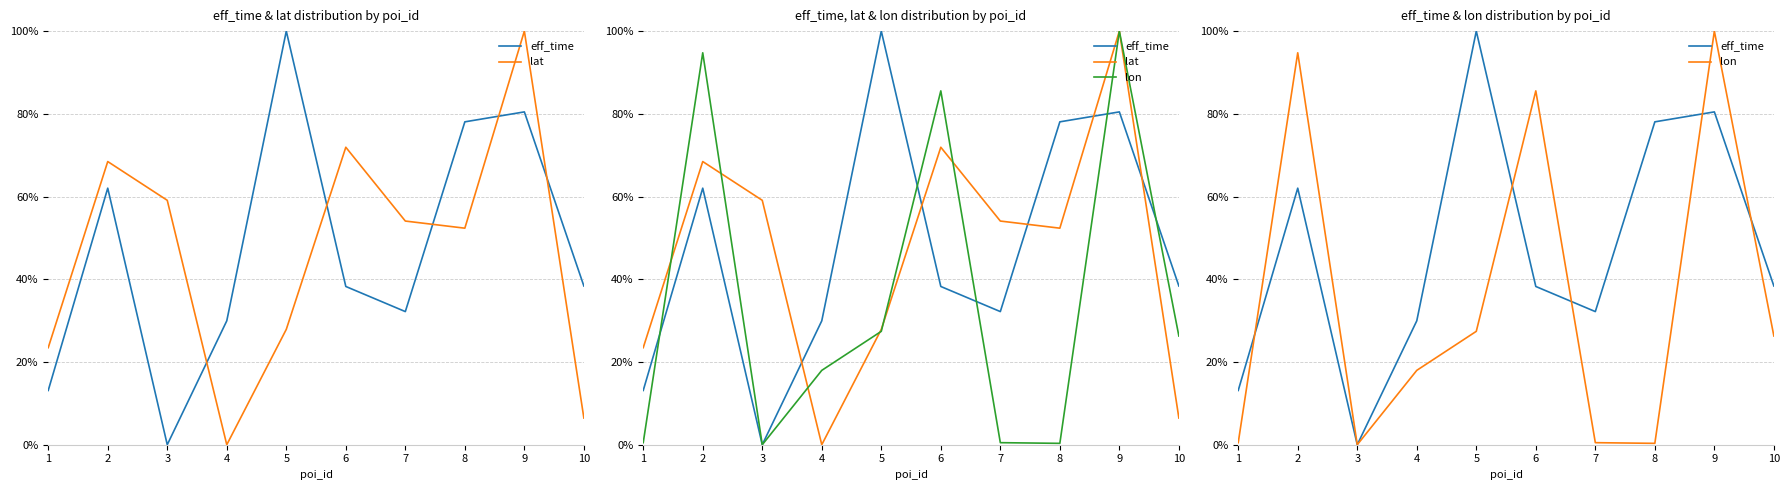

Rank the series at 4 from highest to lowest value.

eff_time, lon, lat